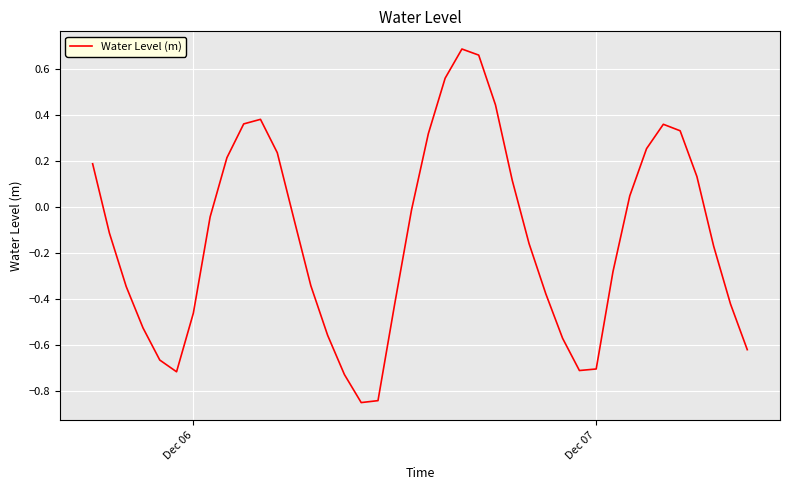

What is the difference between the maximum and minimum values?

1.5